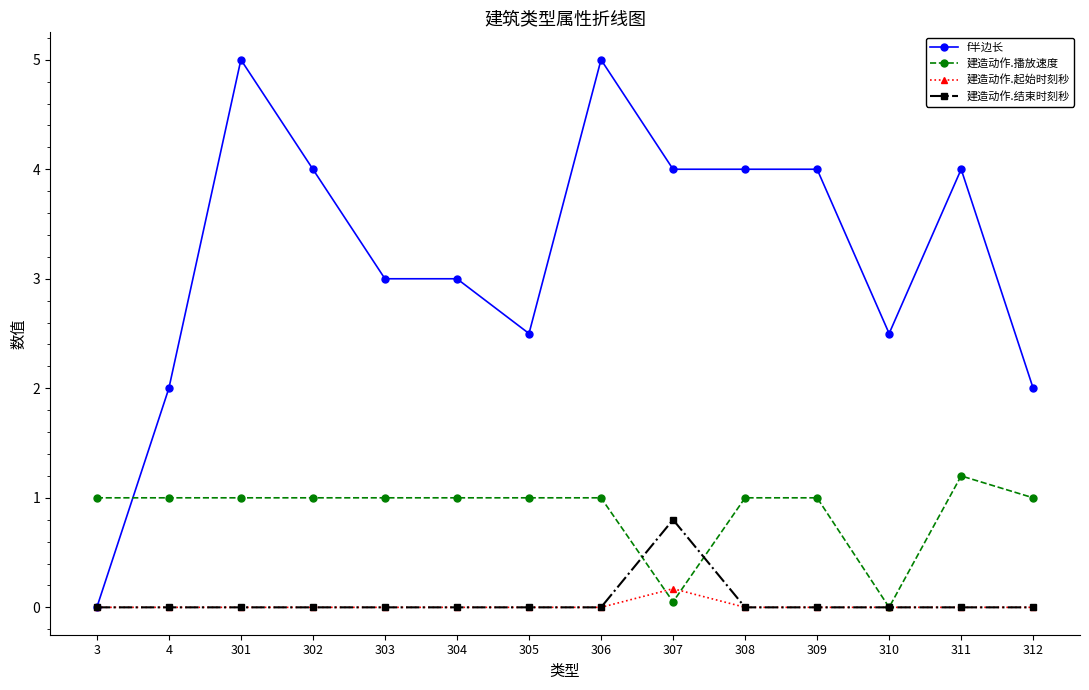

After their last crossing, which series has the higher values: f半边长 or 建造动作.播放速度?

f半边长